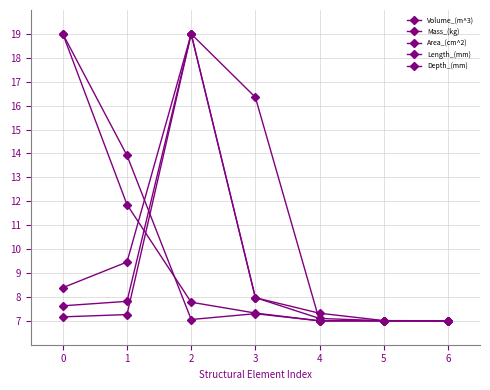

What is the maximum value shown in the chart?

19.0